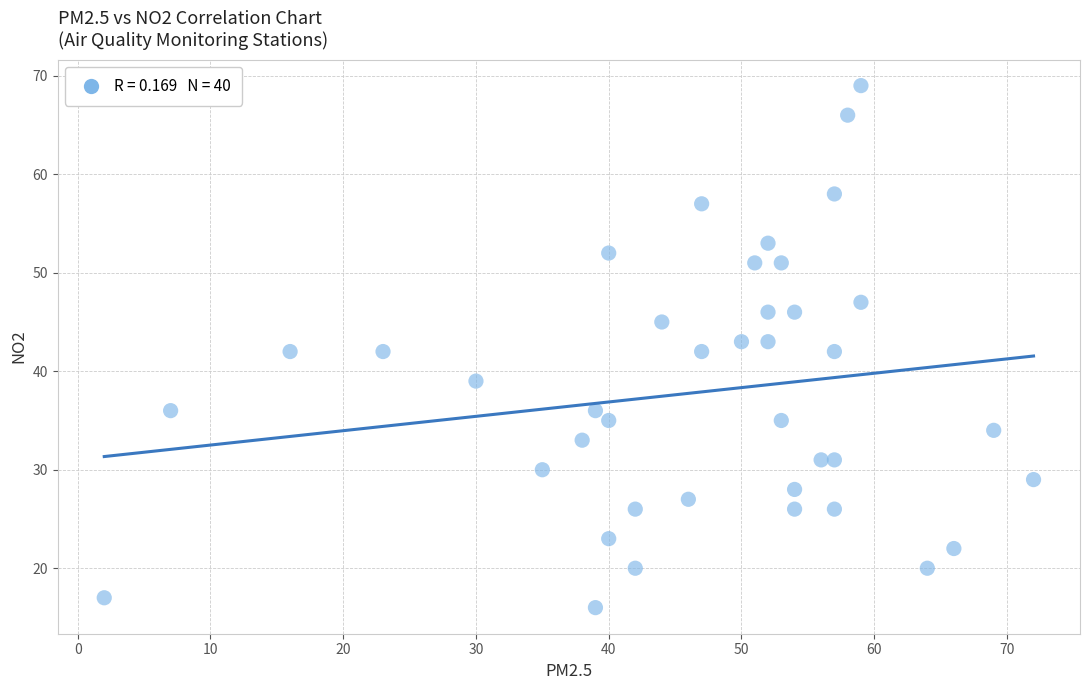

What is the range of X values (max minus min)?

70